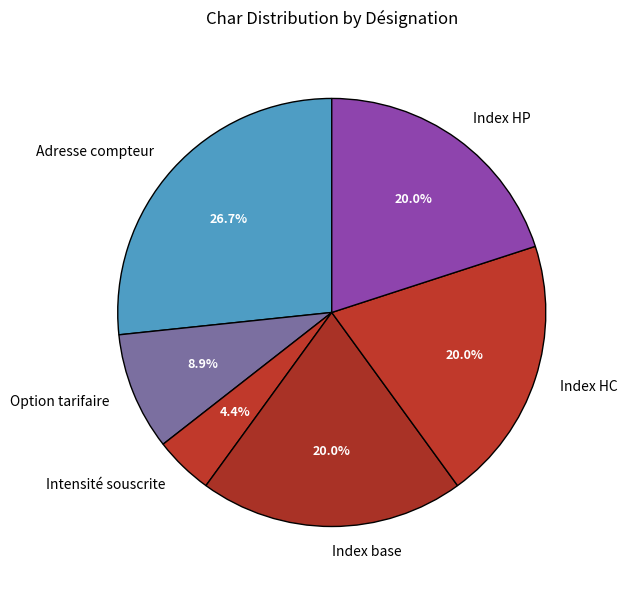

What percentage is NOT represented by Adresse compteur?

73.3%